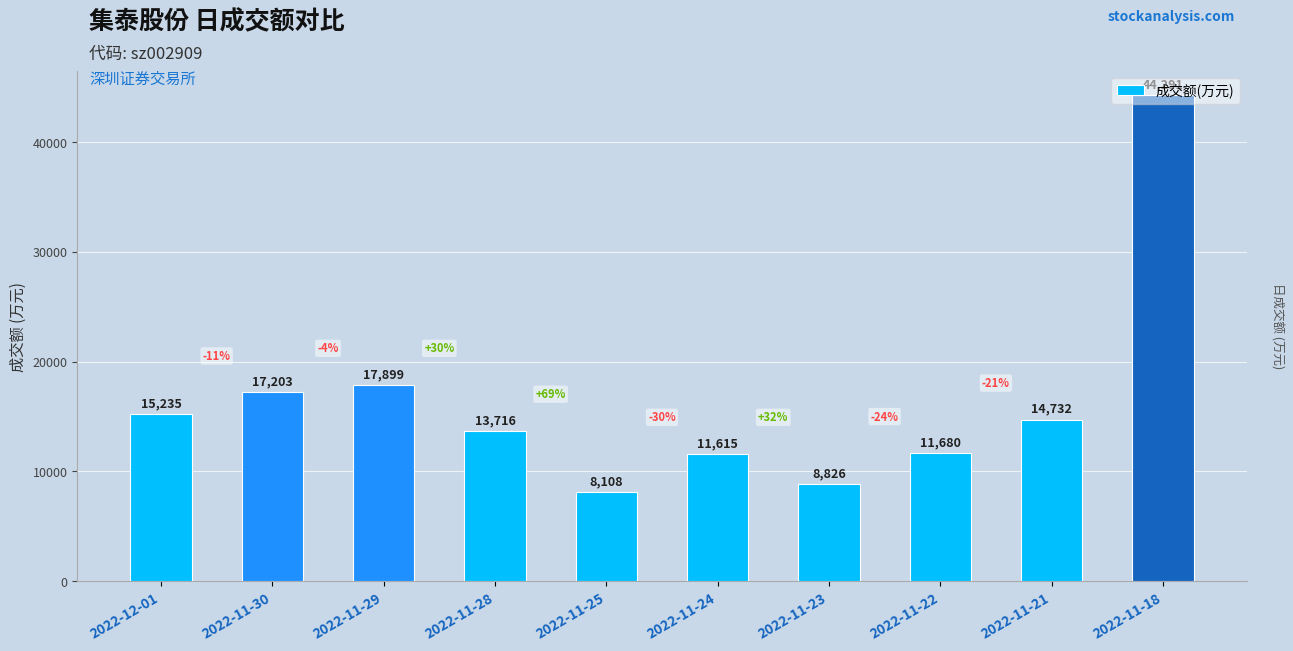

What is the ratio of the value at 2022-11-21 to the value at 2022-11-30?

0.9